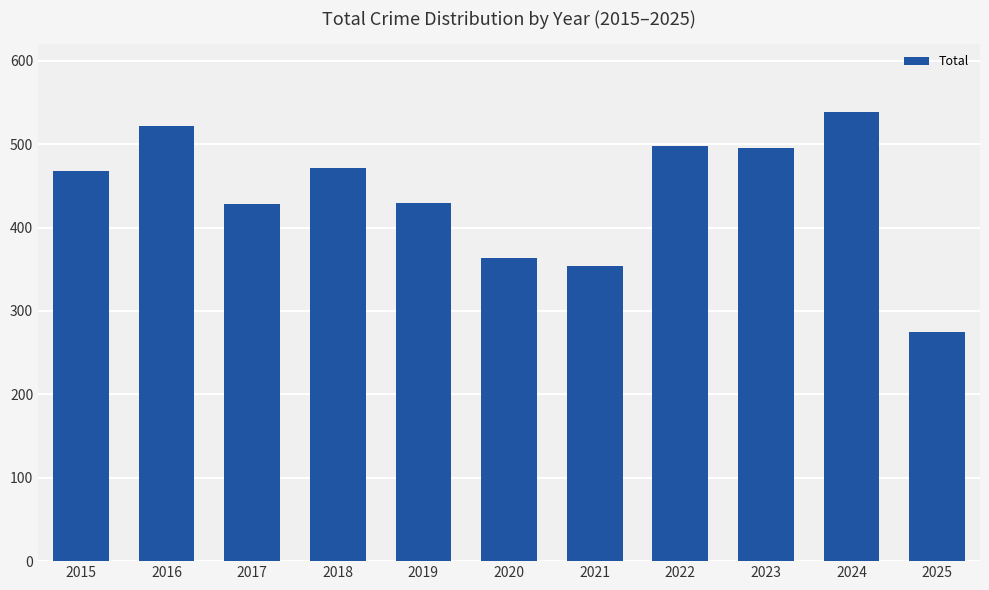

How many categories are shown in the chart?

11